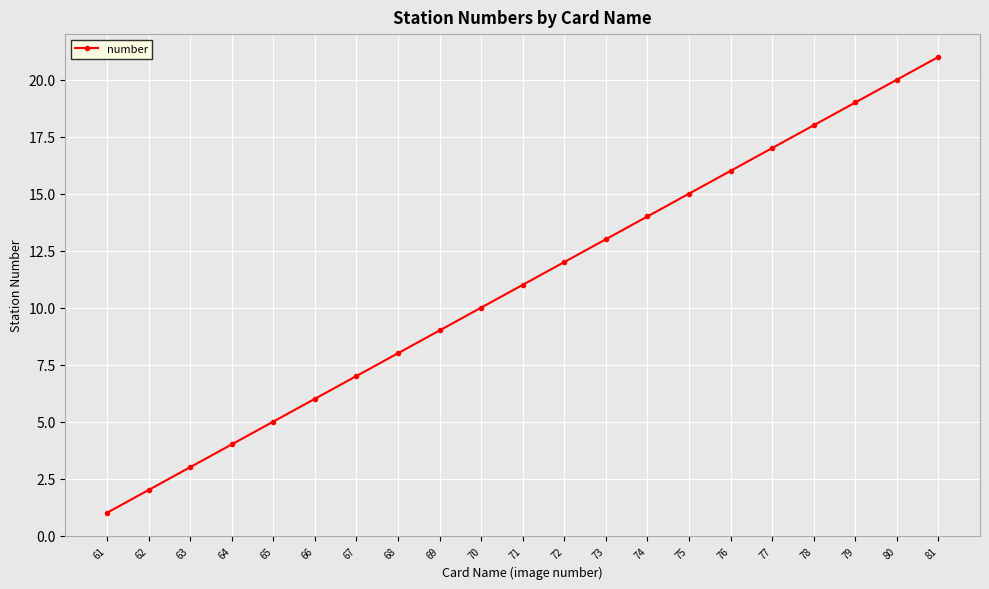

True or false: the data shows 12 at 72.

True